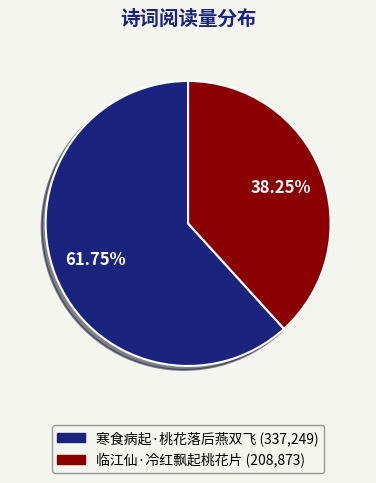

The 寒食病起·桃花落后燕双飞 slice represents 67% of the pie. True or false?

False